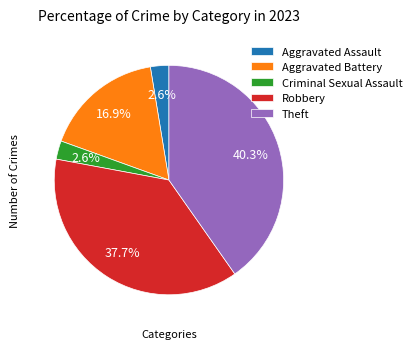

To the nearest percent, what is the combined percentage of Aggravated Battery and Robbery?

55%